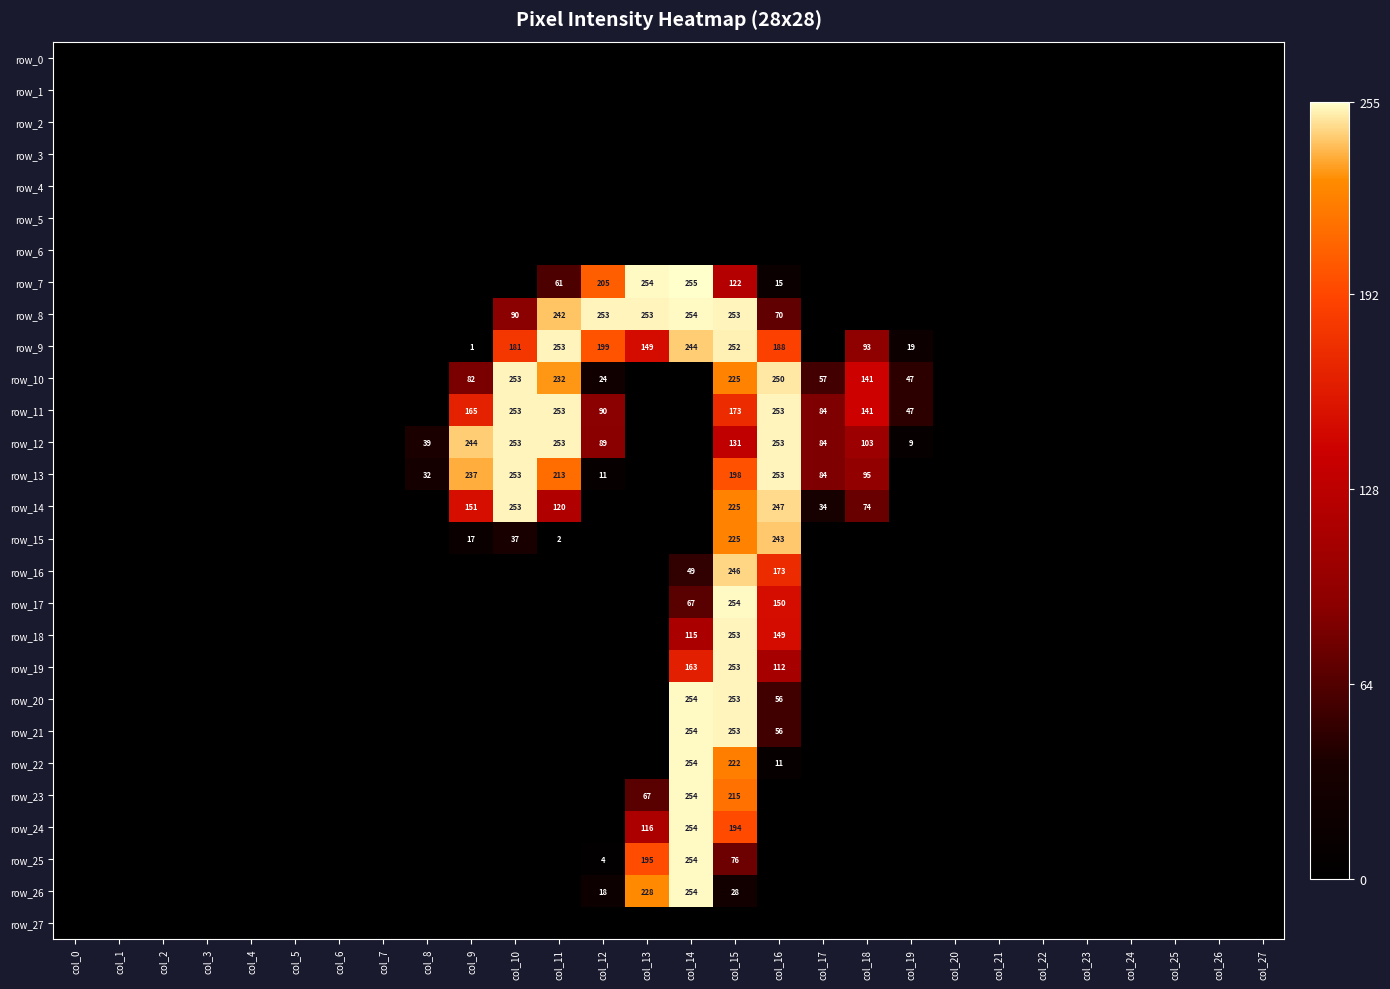

True or false: row_26 has a value of -126 at col_20.

False